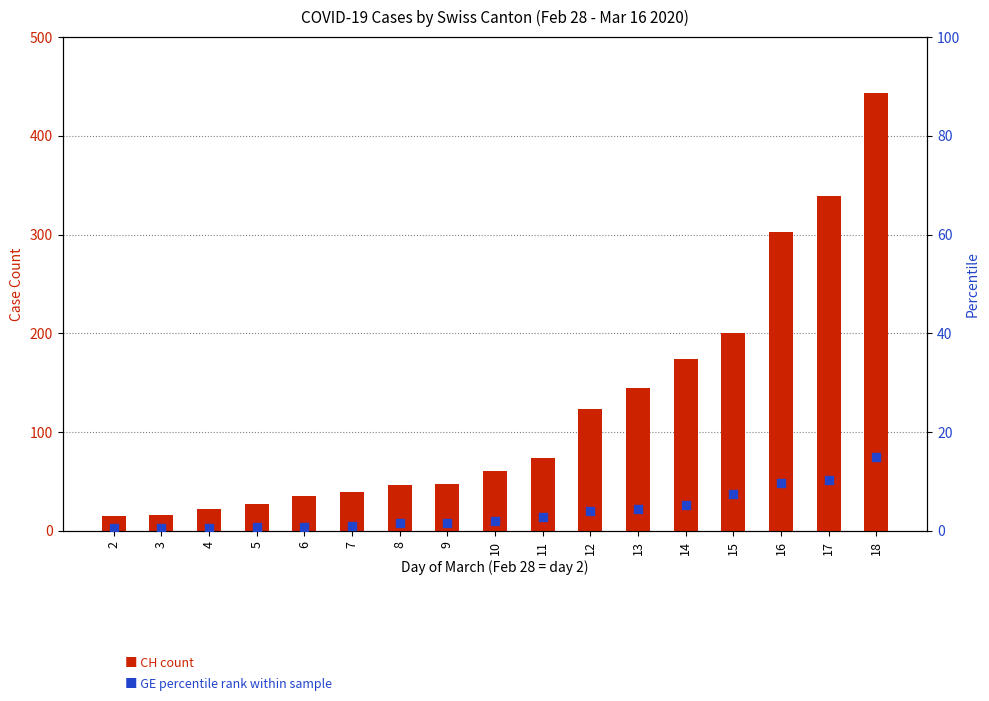

Which series reaches the minimum Y coordinate?

GE (percentile rank)